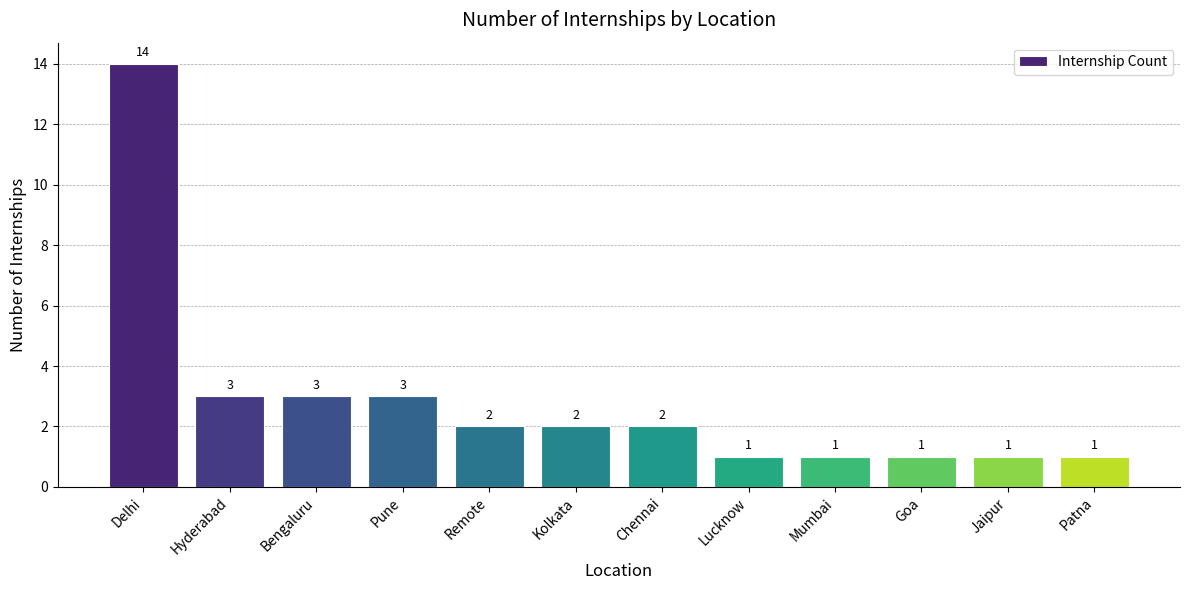

At which category does the chart reach its peak across all series?

Delhi